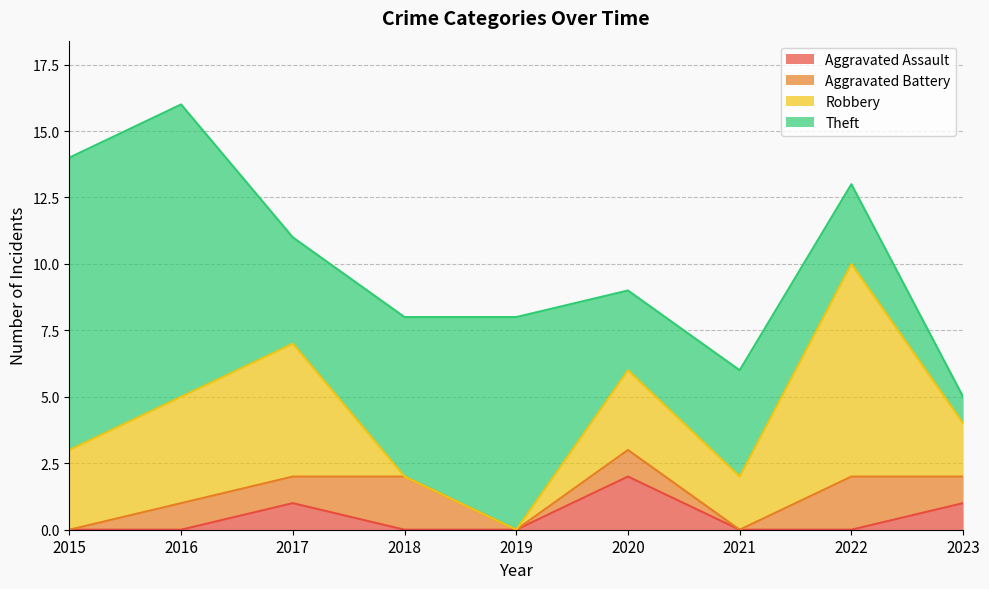

The Theft series shows 6 at 2018. True or false?

True